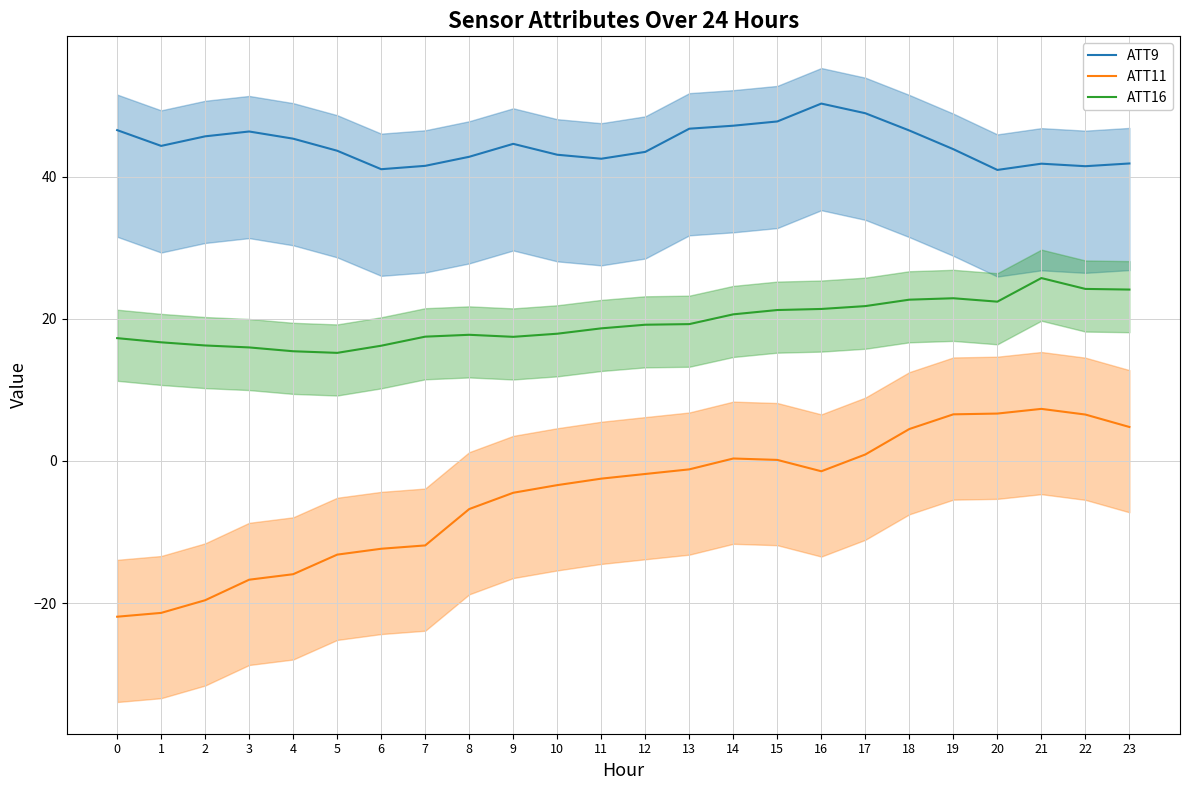

How many series are shown in this chart?

3